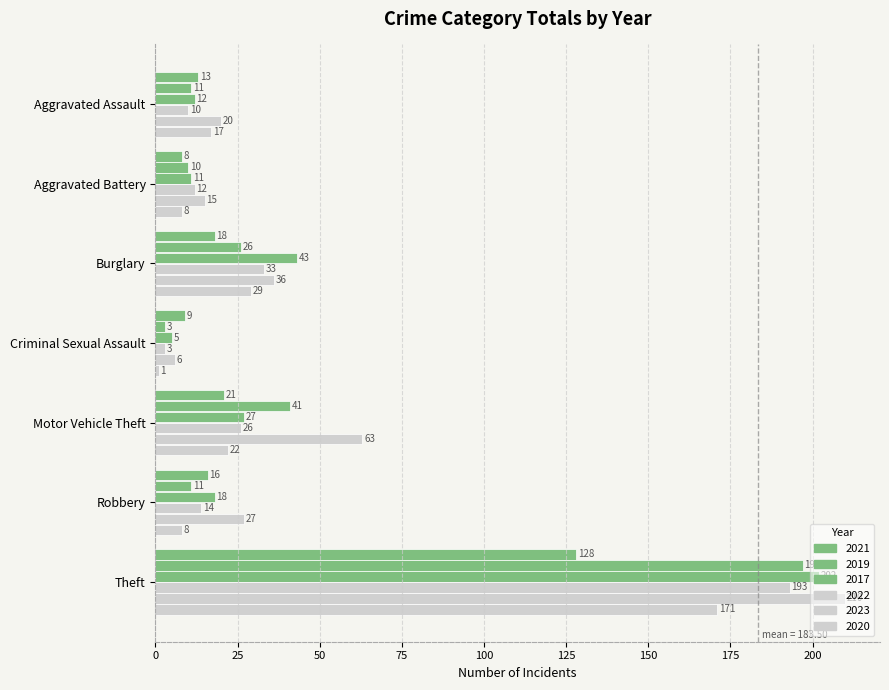

Count the number of data series in this chart.

6